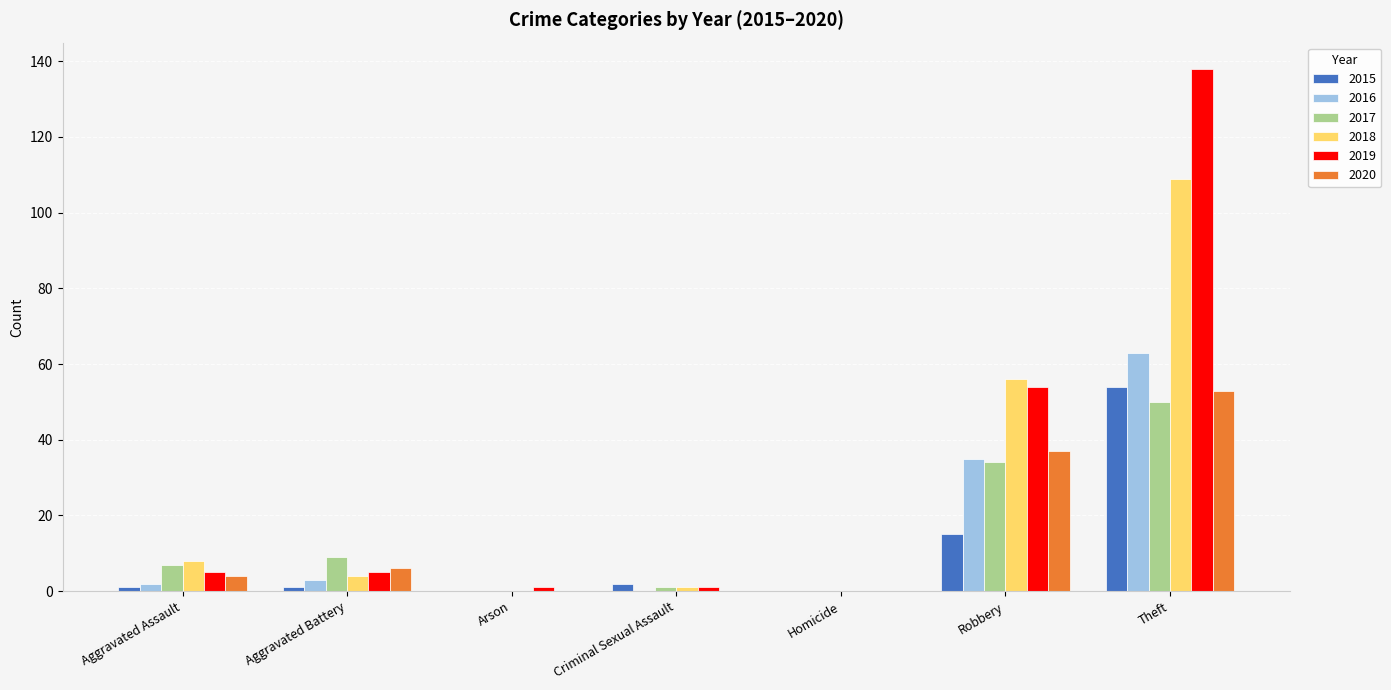

Count the number of data series in this chart.

6